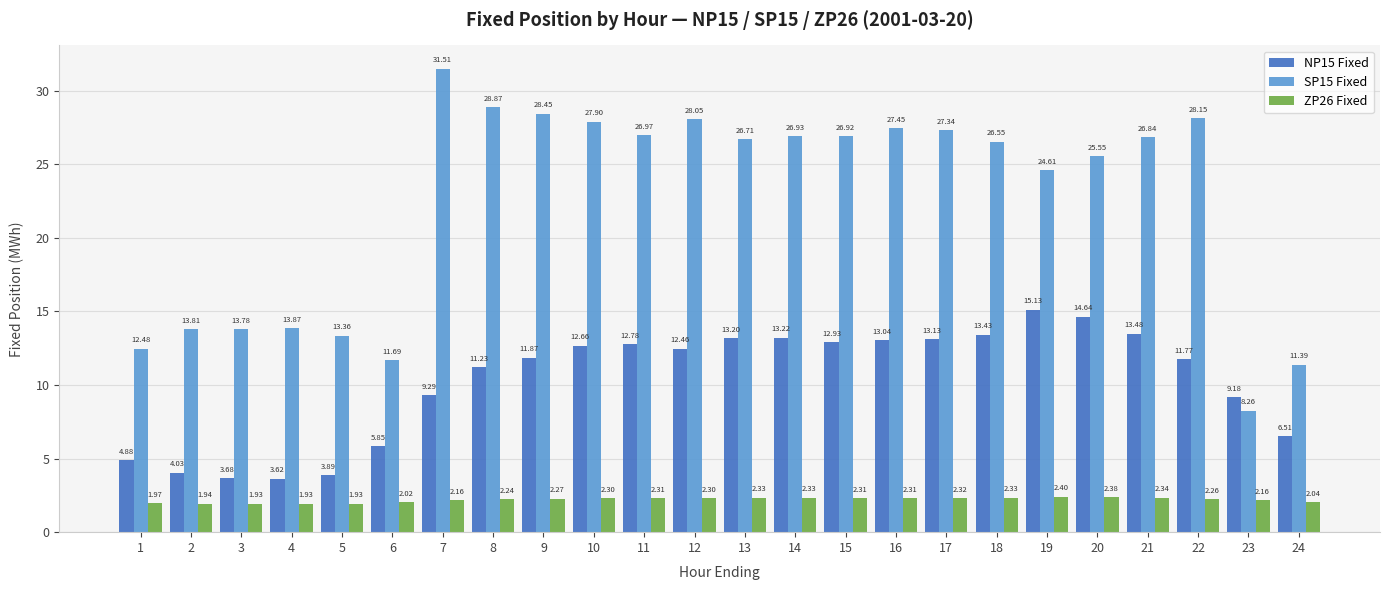

At which category is the sum across all series the highest?

7